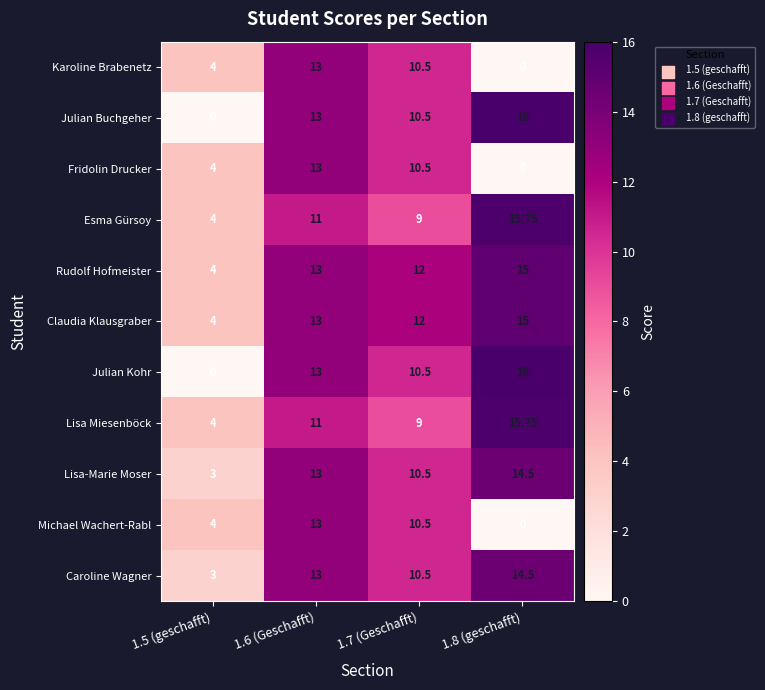

Rank the series at 1.8 (geschafft) from lowest to highest value.

Karoline Brabenetz, Fridolin Drucker, Michael Wachert-Rabl, Lisa-Marie Moser, Caroline Wagner, Rudolf Hofmeister, Claudia Klausgraber, Esma Gürsoy, Lisa Miesenböck, Julian Buchgeher, Julian Kohr